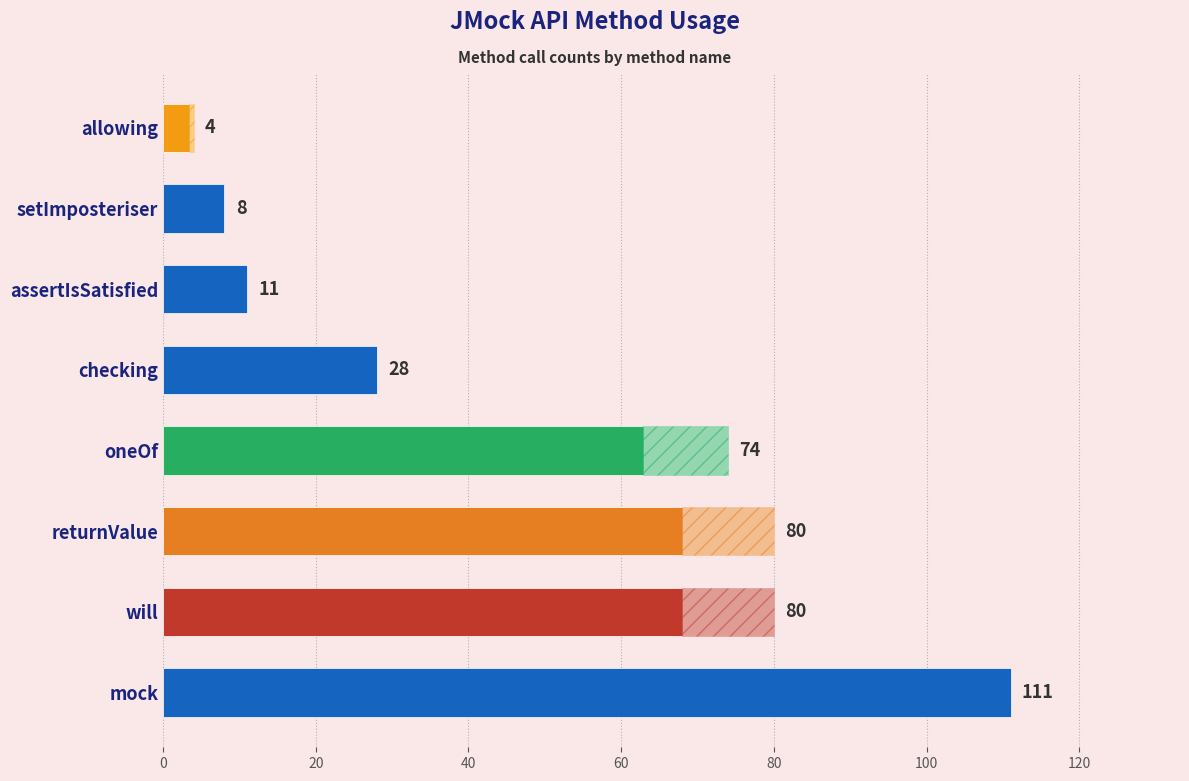

True or false: the data shows 183 at mock.

False